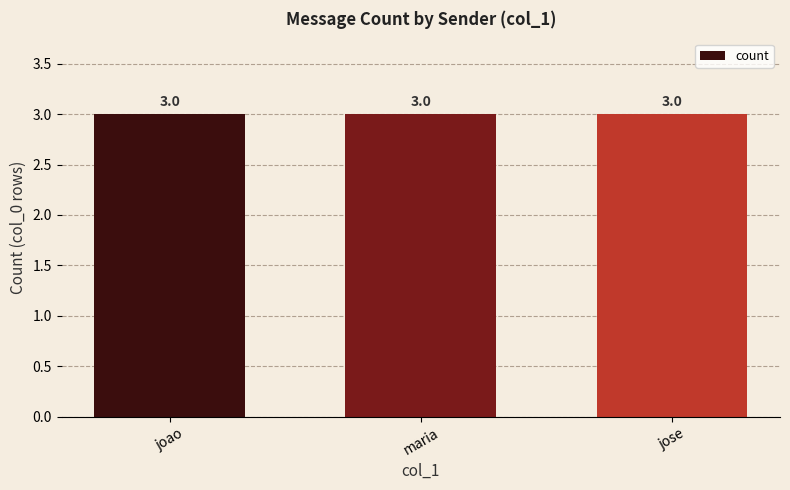

Read the value at joao.

3